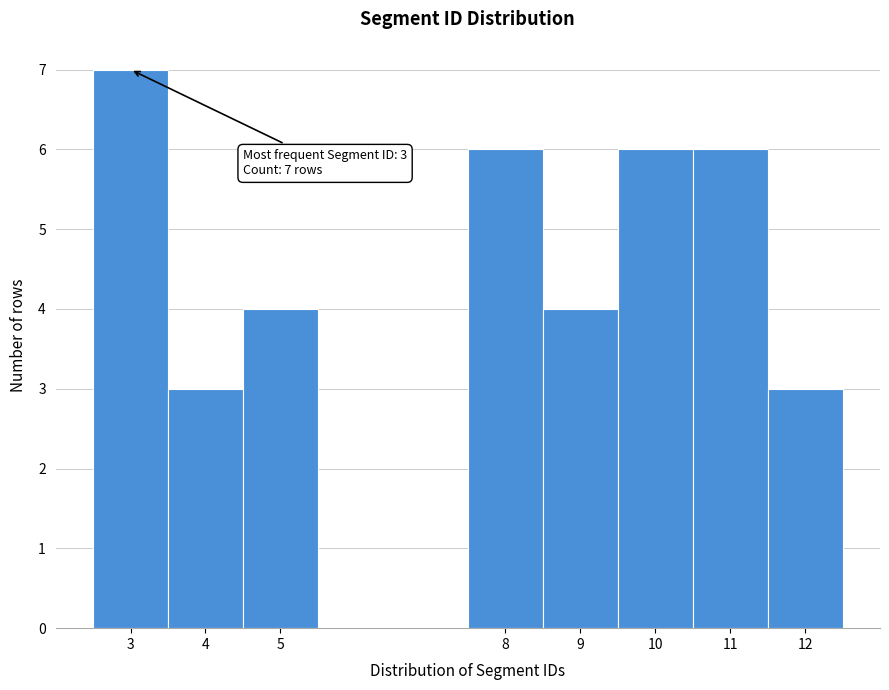

Over which range of the x-axis is the bar tallest?

2.5 to 3.5